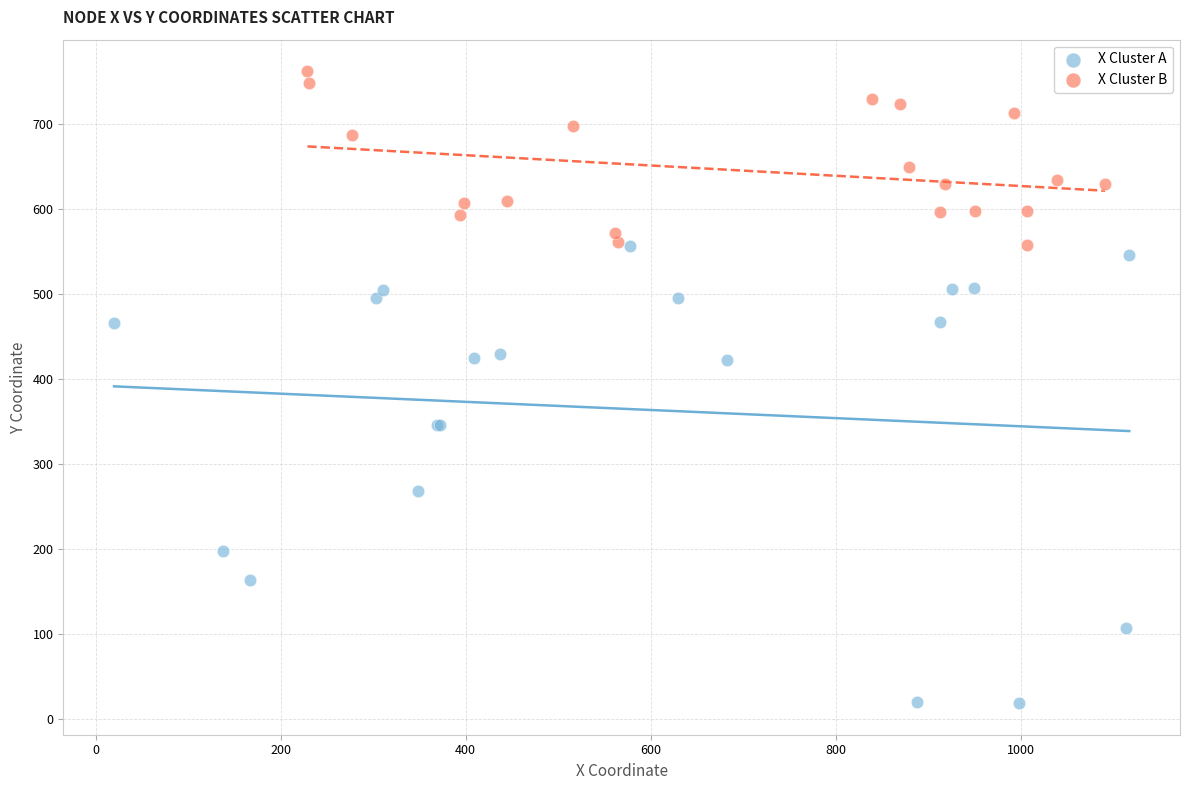

Which series has the largest Y range (max minus min)?

X Cluster A